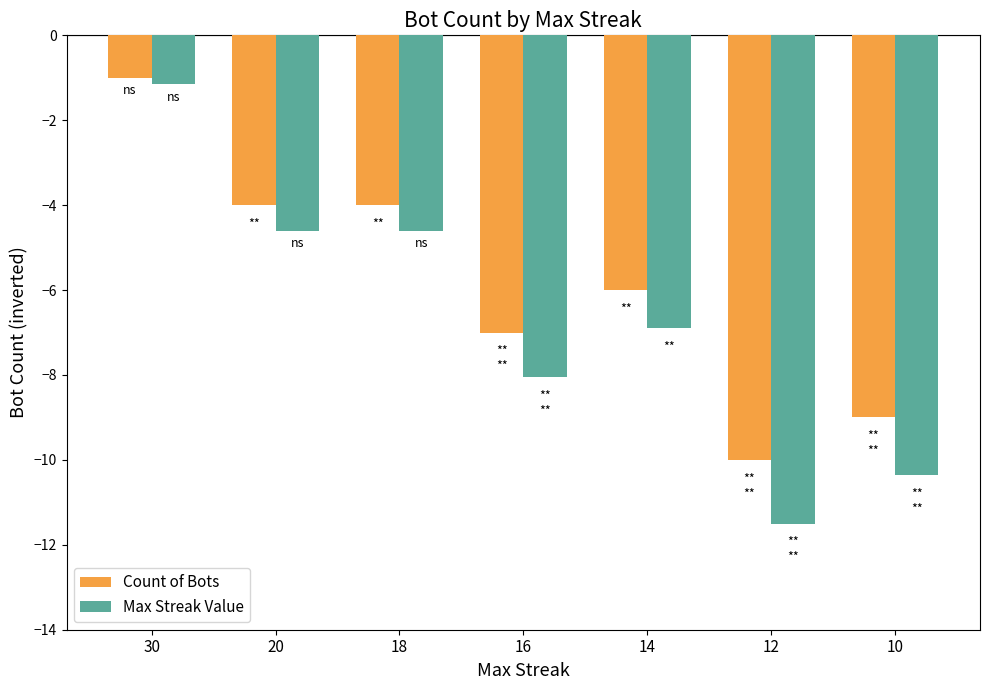

Rank the series at 14 from highest to lowest value.

Count of Bots, Max Streak Value